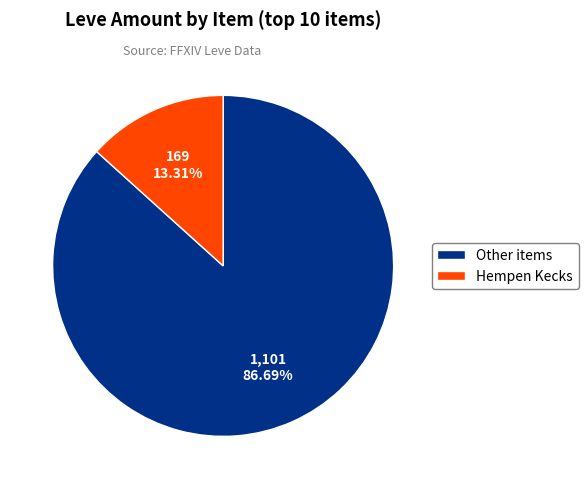

Approximately how many times larger is the value at Other items compared to Hempen Kecks?

6.5